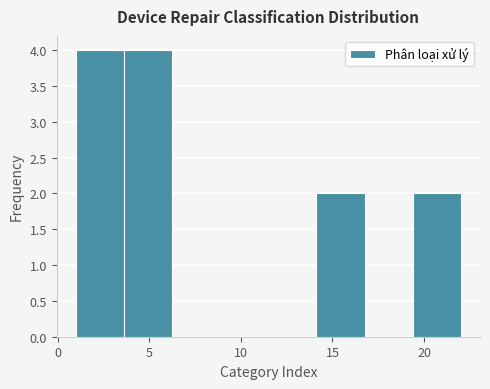

How tall is the bar that spans 1.0 to 3.5 on the x-axis? Neither the bar edges nor the heights are printed on the chart, so give them approximately, as read against the axes.

4